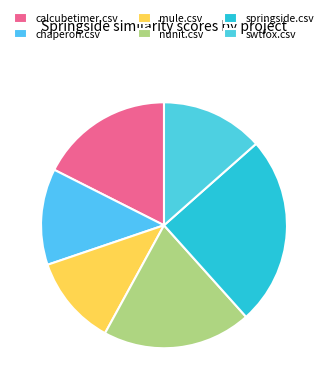

Which slice is the largest?

springside.csv